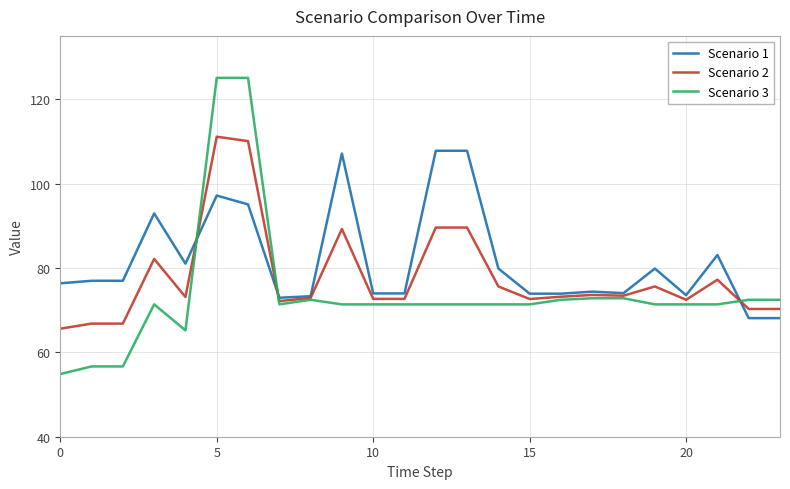

Which series has the widest spread of values?

Scenario 3